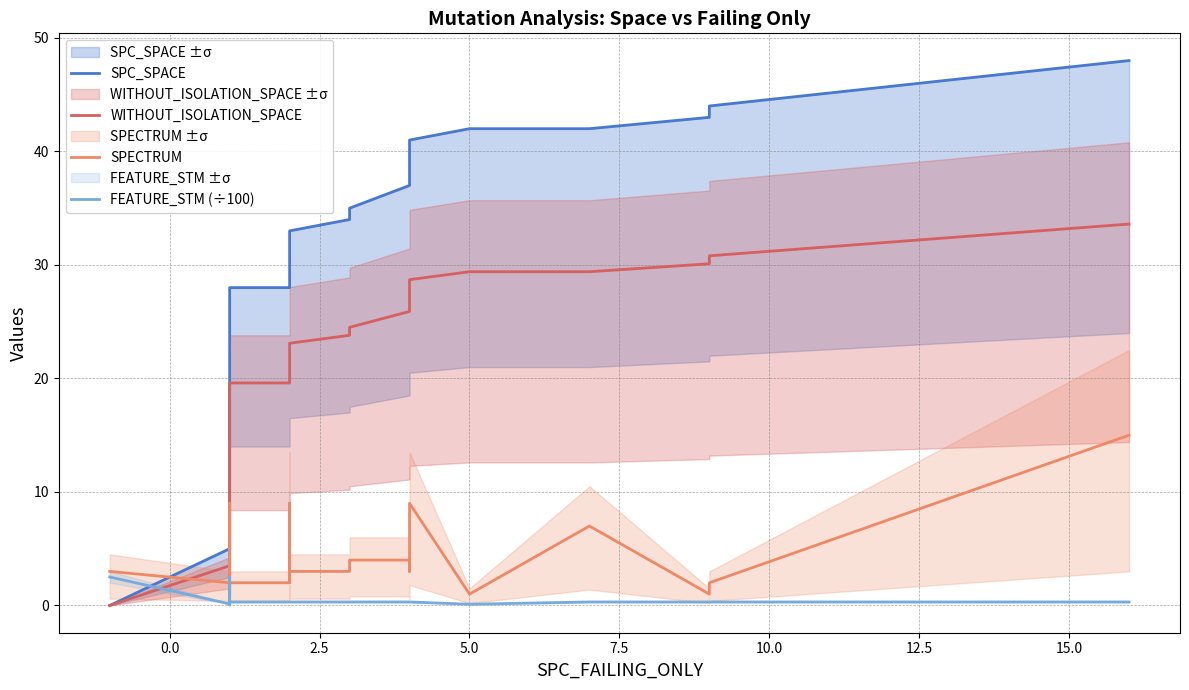

At how many categories does at least one series exceed 28?

19